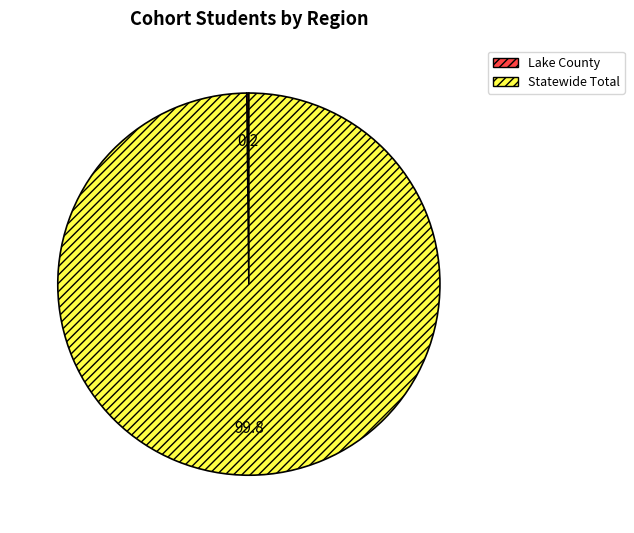

What is the majority slice?

Statewide Total